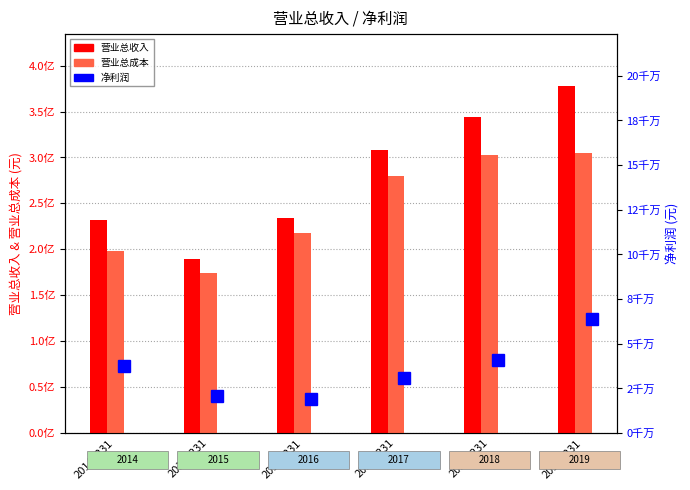

What is the value of the 营业总成本 bar at the 6th from the left?

304401570.1